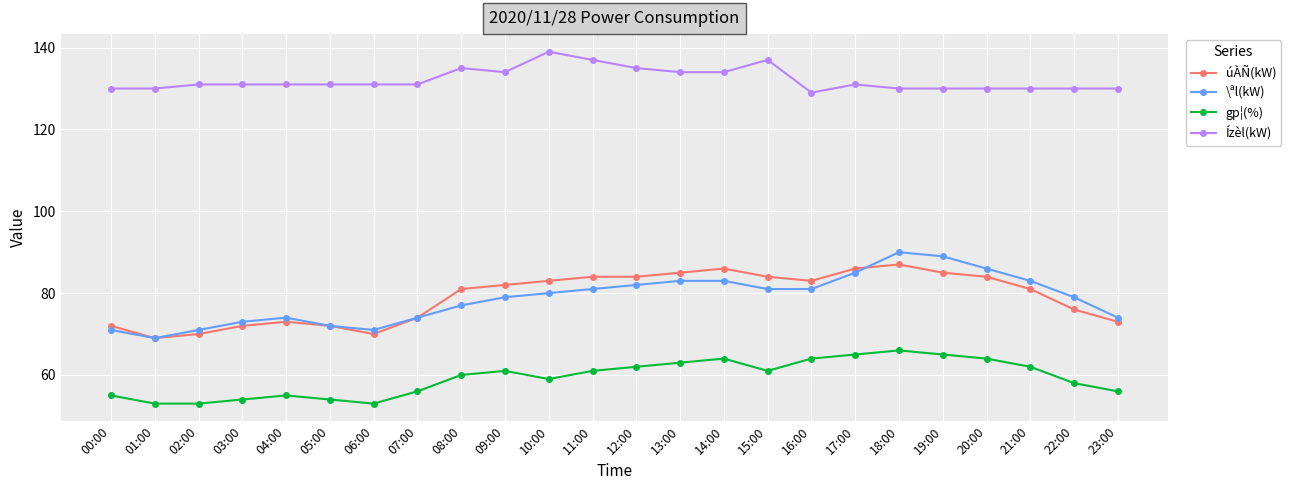

What is the difference between the highest and lowest values at 21:00?

68